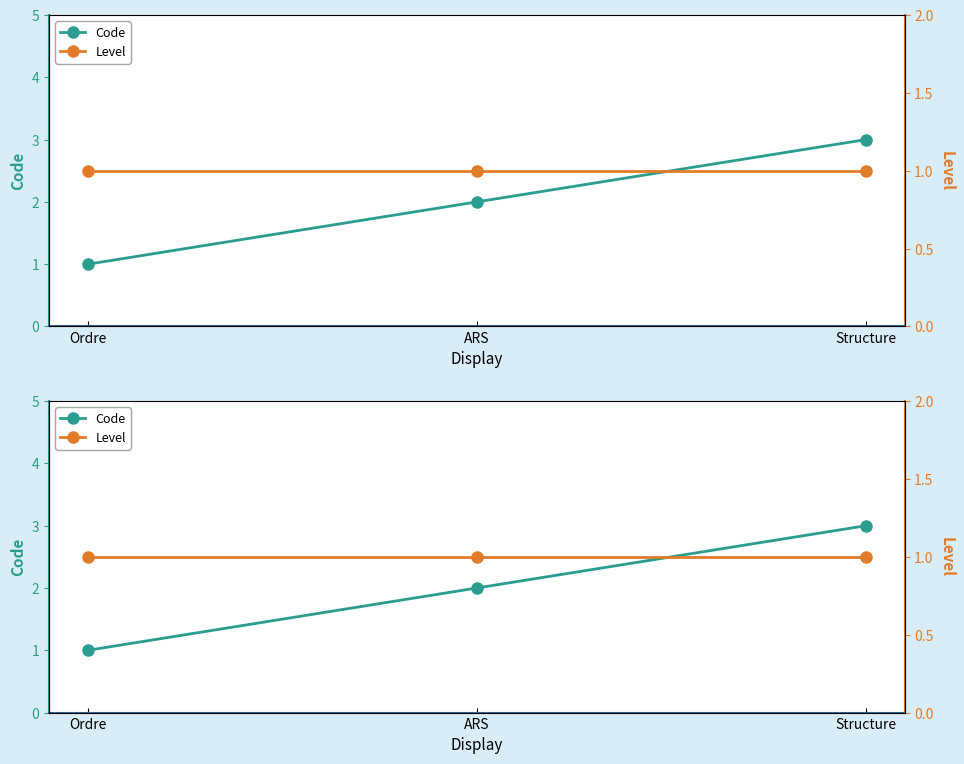

At which label does Level reach its minimum?

Ordre